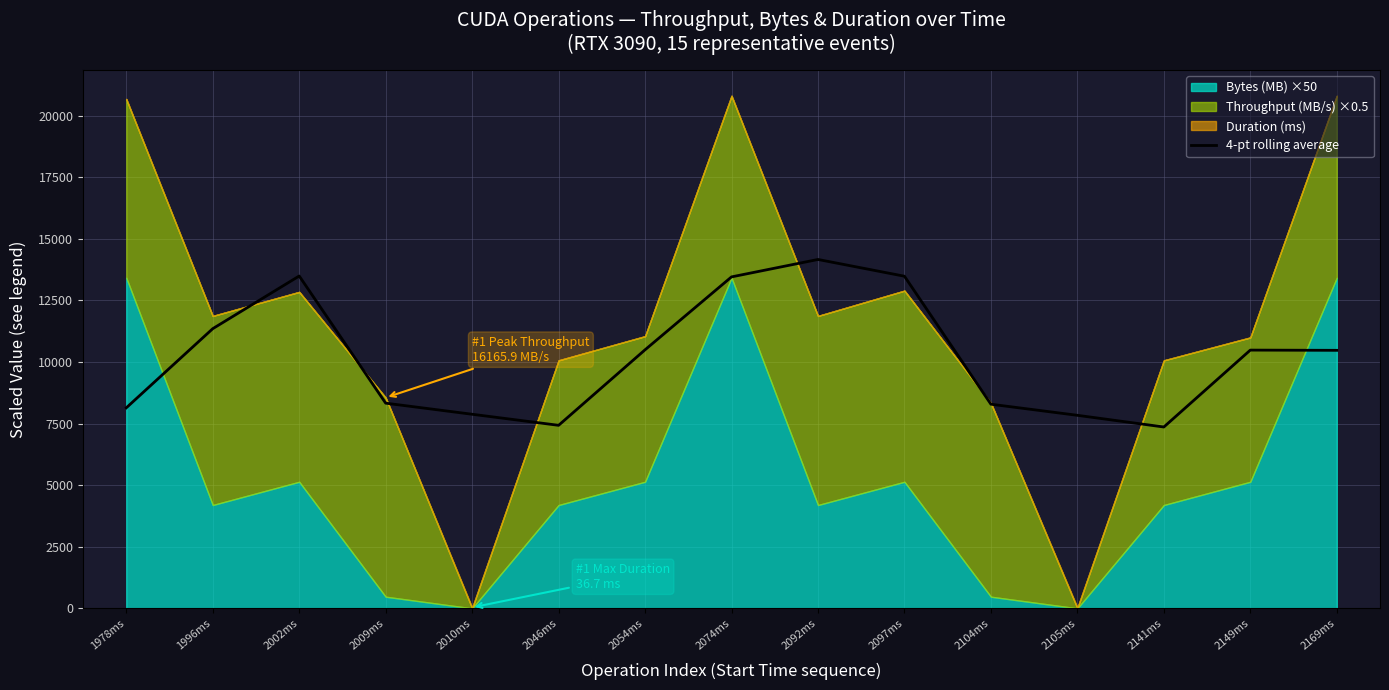

True or false: the data has more than 1 interior local peaks.

True